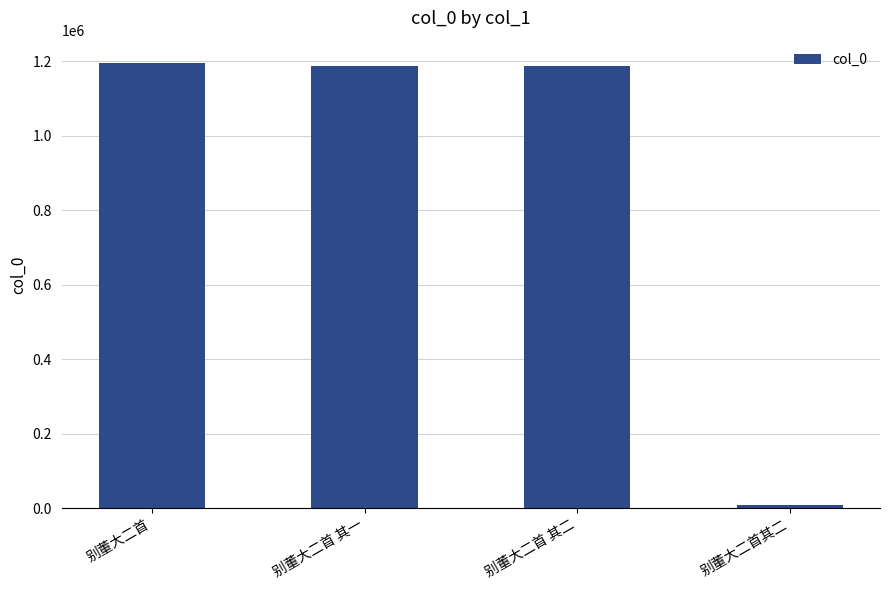

How many data points does each series have?

4